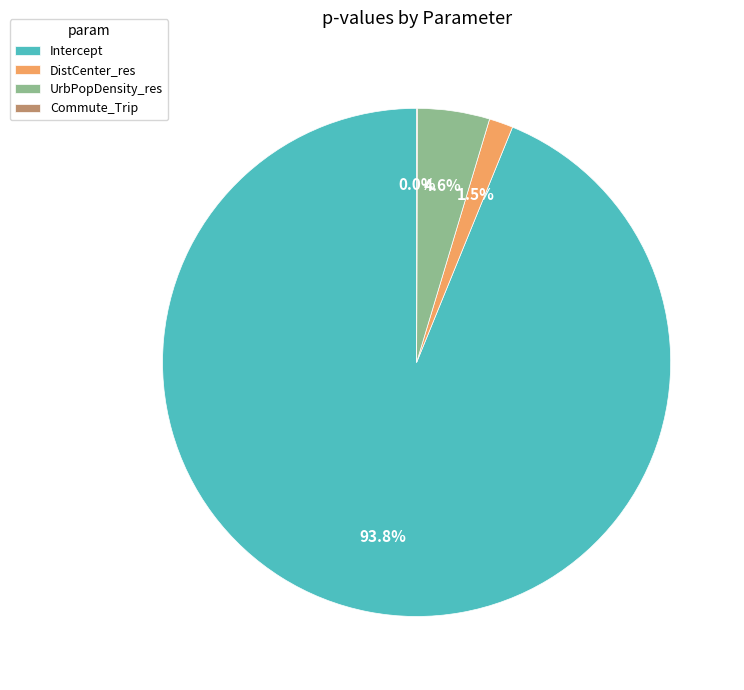

The Intercept slice represents 94% of the pie. True or false?

True